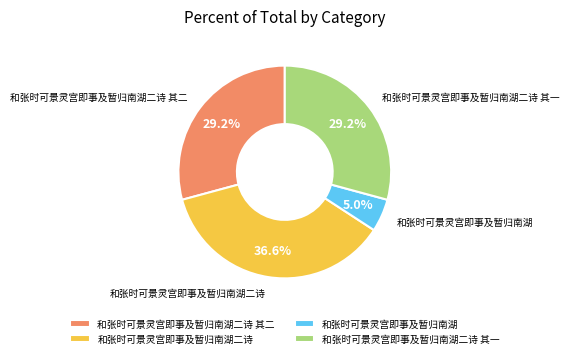

Which category has the biggest portion of the pie?

和张时可景灵宫即事及暂归南湖二诗